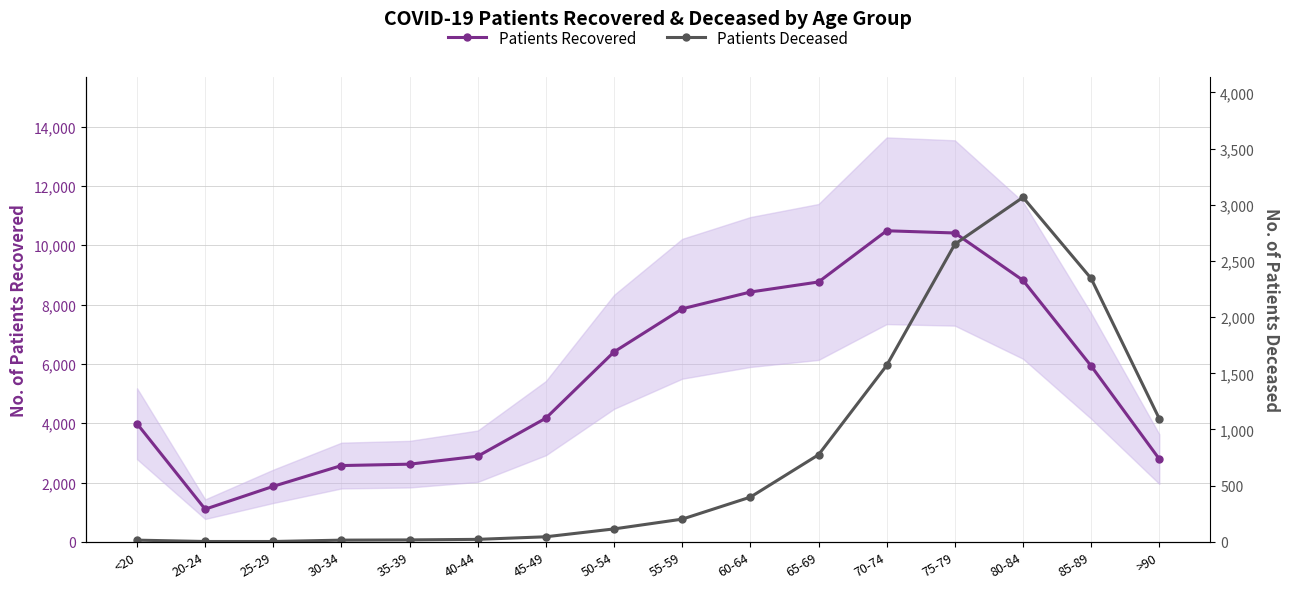

Does the chart have visible grid lines?

Yes